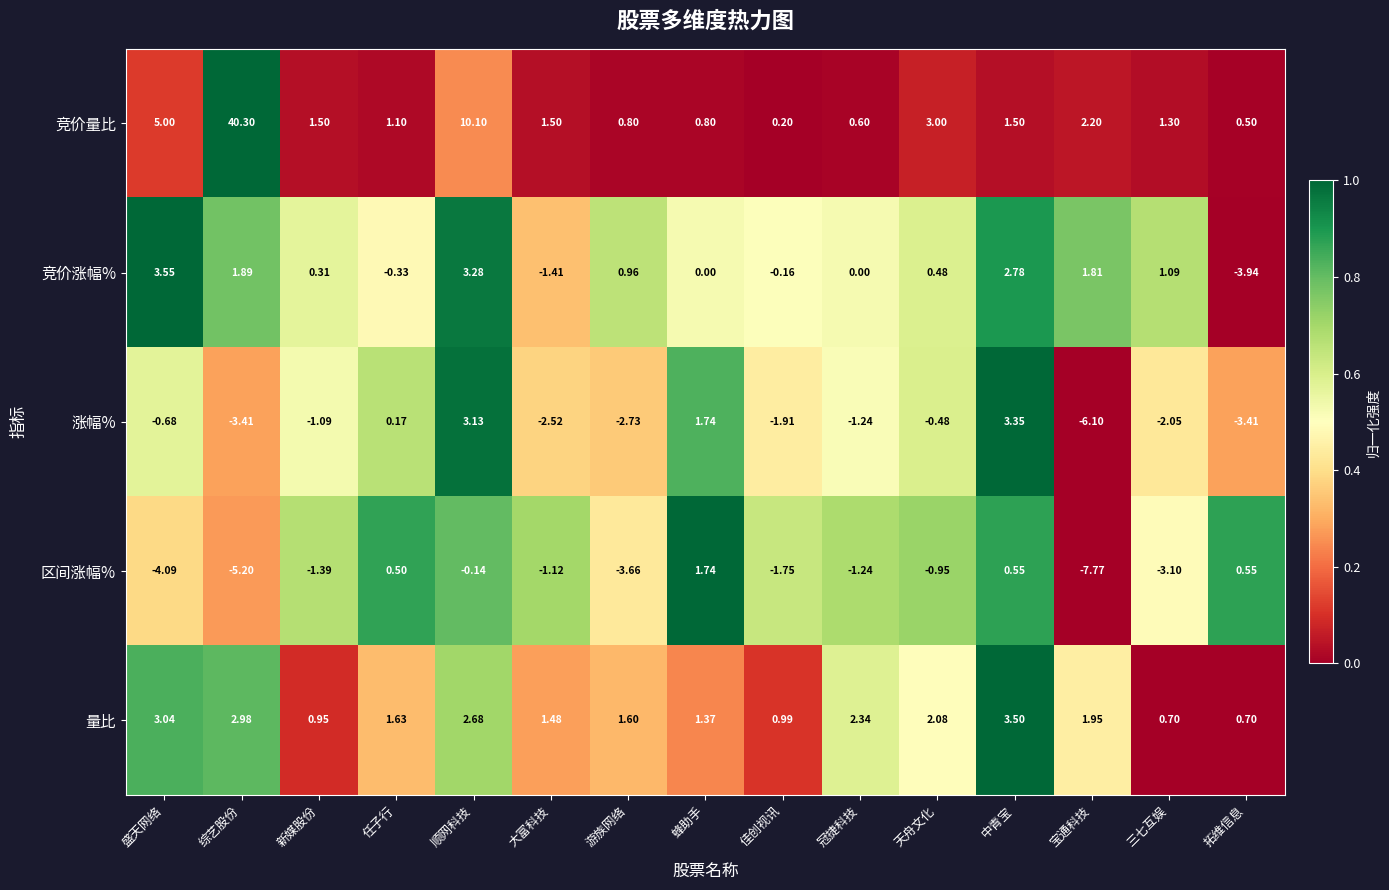

Which series has the widest spread of values?

竞价量比